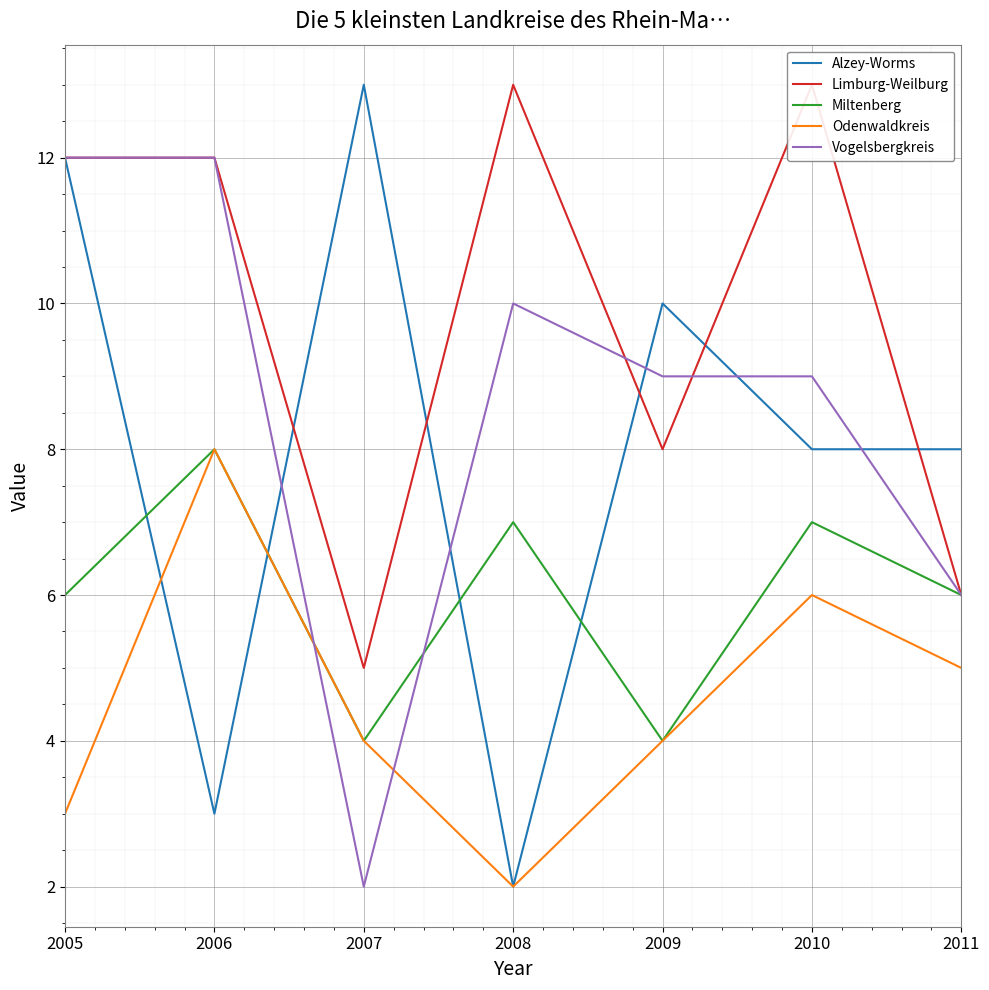

Count the number of data series in this chart.

5